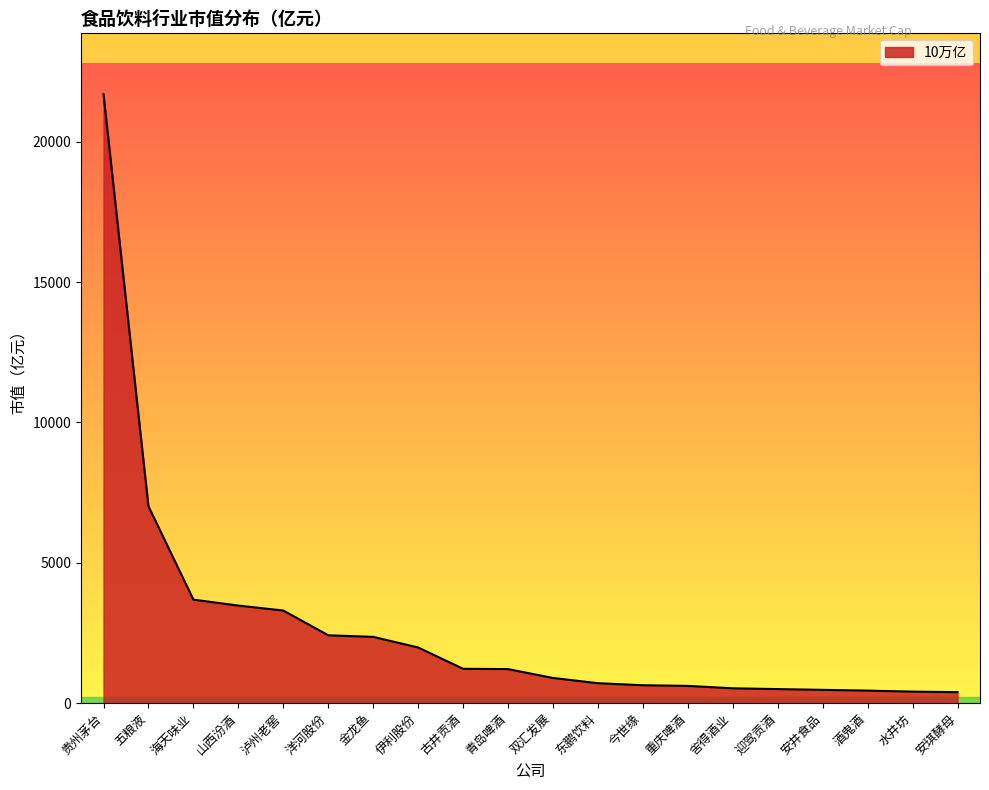

Between 酒鬼酒 and 青岛啤酒, which is larger?

青岛啤酒